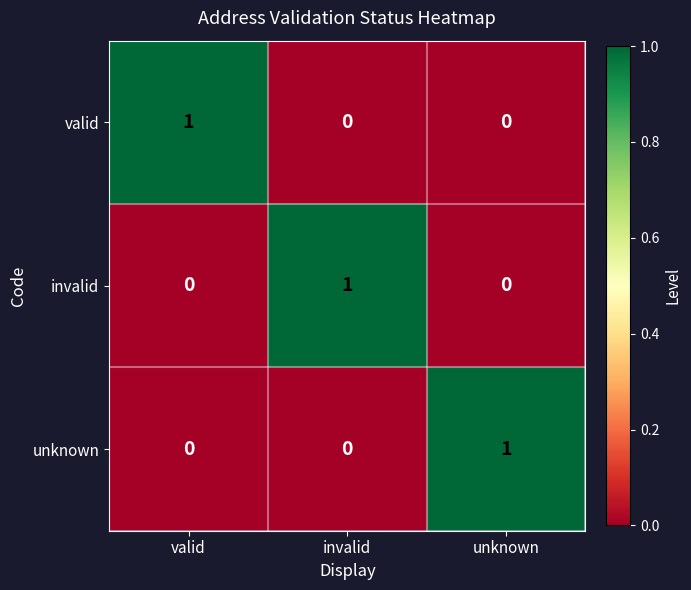

Reading left to right, transcribe all the data shown in this chart.

valid: valid=1	invalid=0	unknown=0
invalid: valid=0	invalid=1	unknown=0
unknown: valid=0	invalid=0	unknown=1